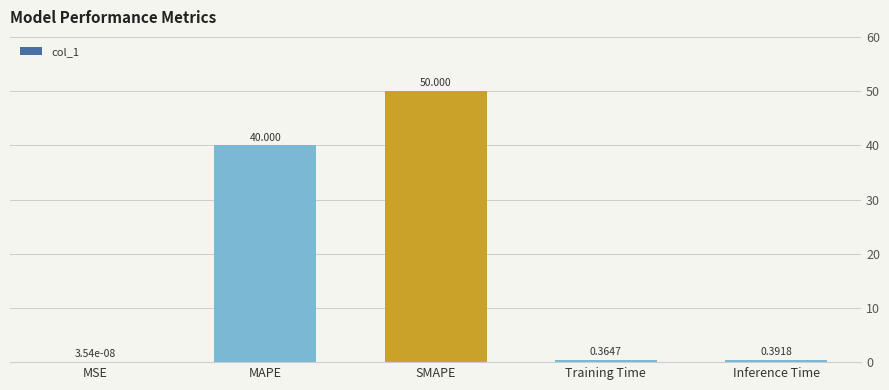

Count the number of categories in the chart.

5